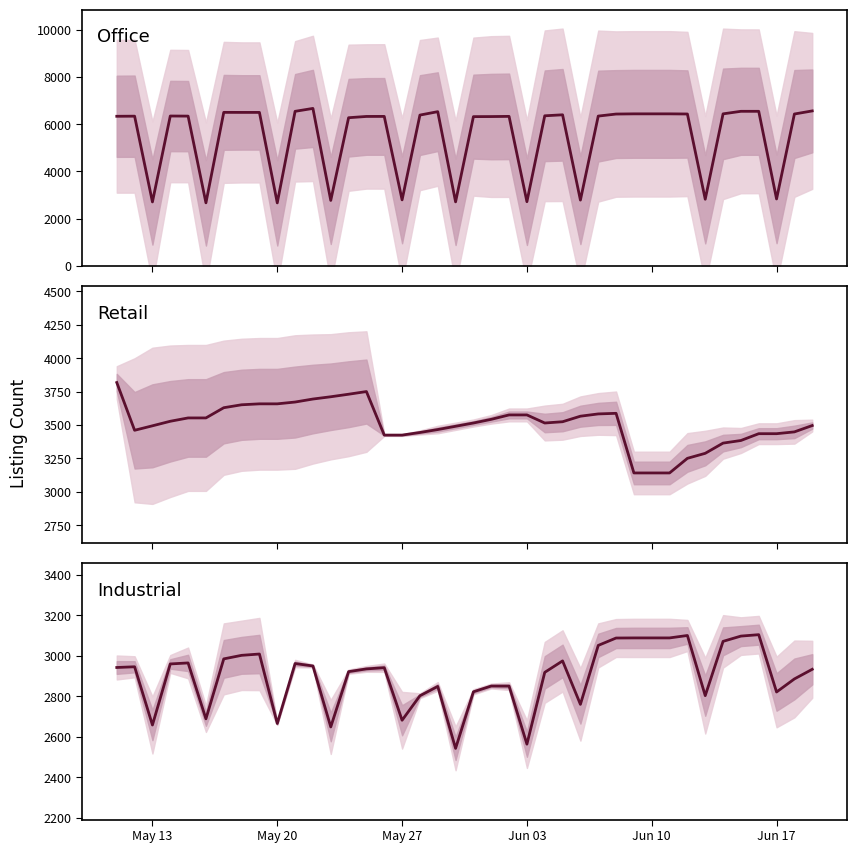

Where do Office center and Industrial center first cross each other?

Jun 10 and Jun 17